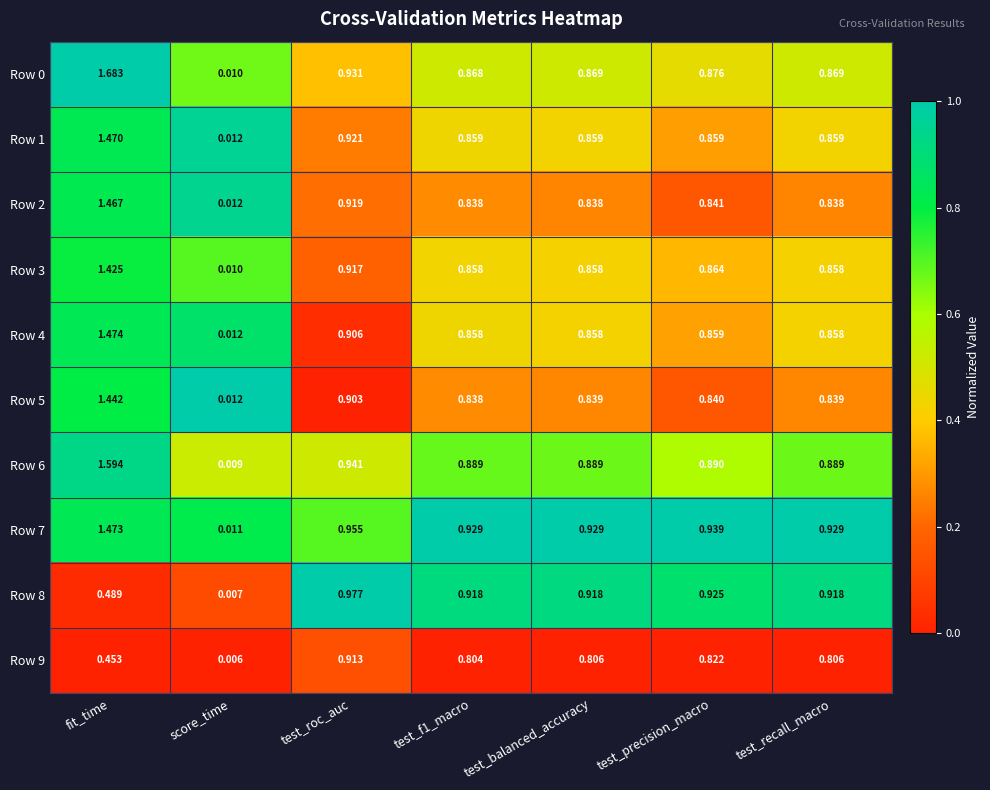

Which category has the lowest value in the Row 6 series?

score_time